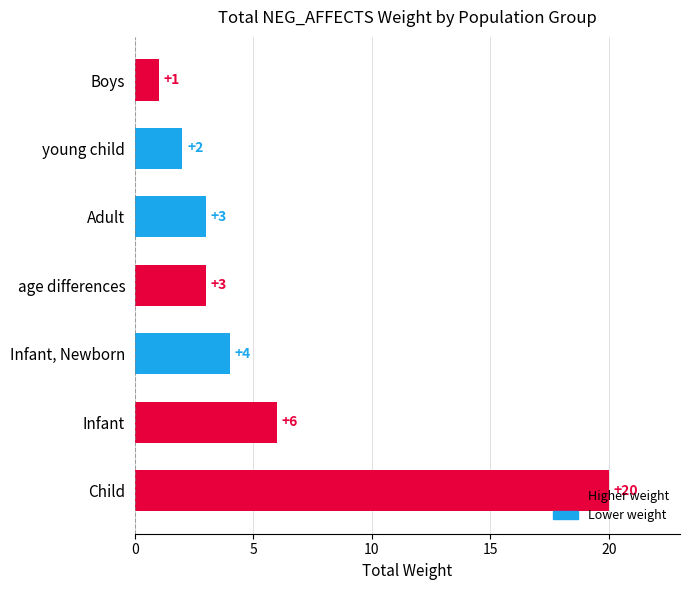

Between Infant and age differences, which is larger?

Infant